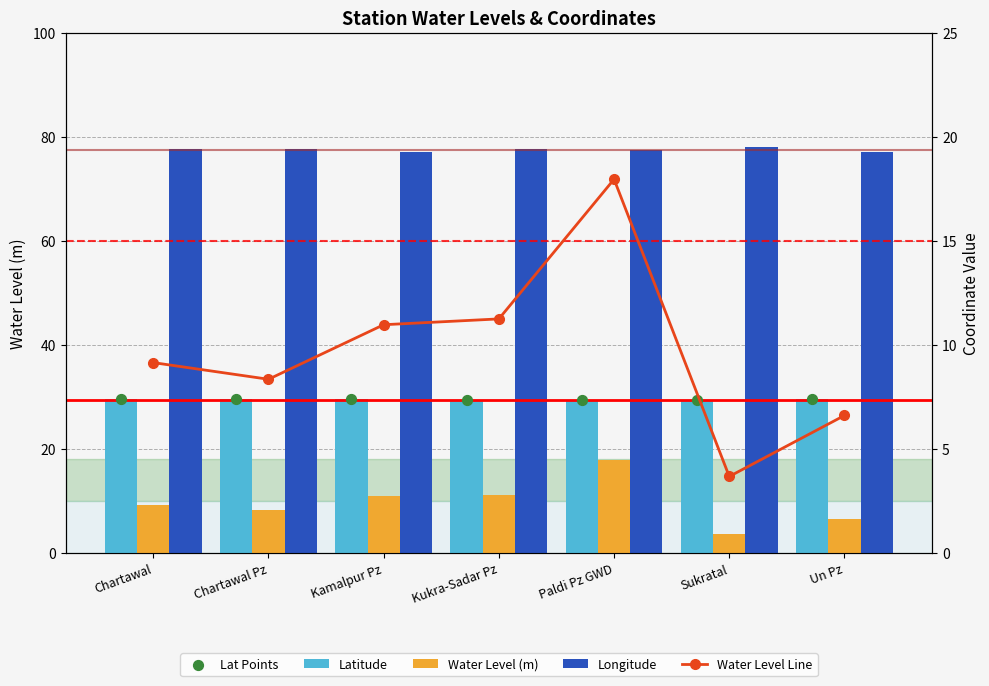

What is the total value across all series at Kukra-Sadar Pz?

159.2